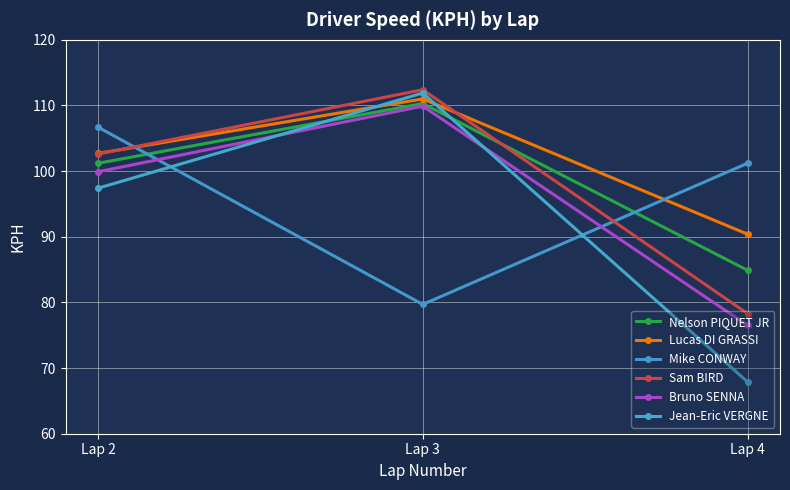

Reading left to right, list all the values displayed in this chart.

Nelson PIQUET JR: Lap 2=101.2	Lap 3=110.3	Lap 4=84.9
Lucas DI GRASSI: Lap 2=102.7	Lap 3=111.0	Lap 4=90.4
Mike CONWAY: Lap 2=106.7	Lap 3=79.7	Lap 4=101.2
Sam BIRD: Lap 2=102.6	Lap 3=112.4	Lap 4=78.3
Bruno SENNA: Lap 2=99.9	Lap 3=109.9	Lap 4=76.5
Jean-Eric VERGNE: Lap 2=97.4	Lap 3=111.9	Lap 4=67.9